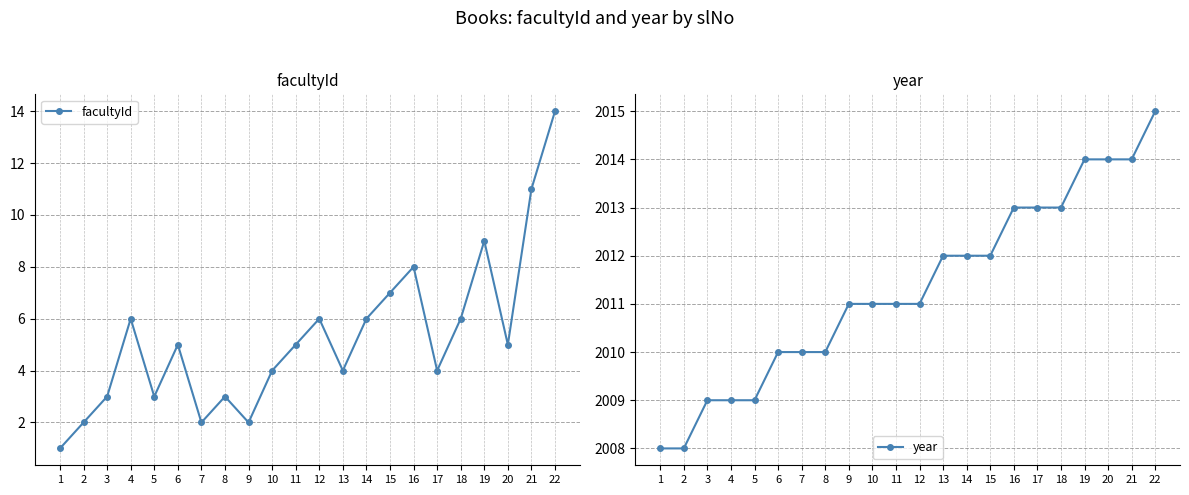

Reading left to right, list all the values displayed in this chart.

facultyId: 1=1	2=2	3=3	4=6	5=3	6=5	7=2	8=3	9=2	10=4	11=5	12=6	13=4	14=6	15=7	16=8	17=4	18=6	19=9	20=5	21=11	22=14
year: 1=2008	2=2008	3=2009	4=2009	5=2009	6=2010	7=2010	8=2010	9=2011	10=2011	11=2011	12=2011	13=2012	14=2012	15=2012	16=2013	17=2013	18=2013	19=2014	20=2014	21=2014	22=2015